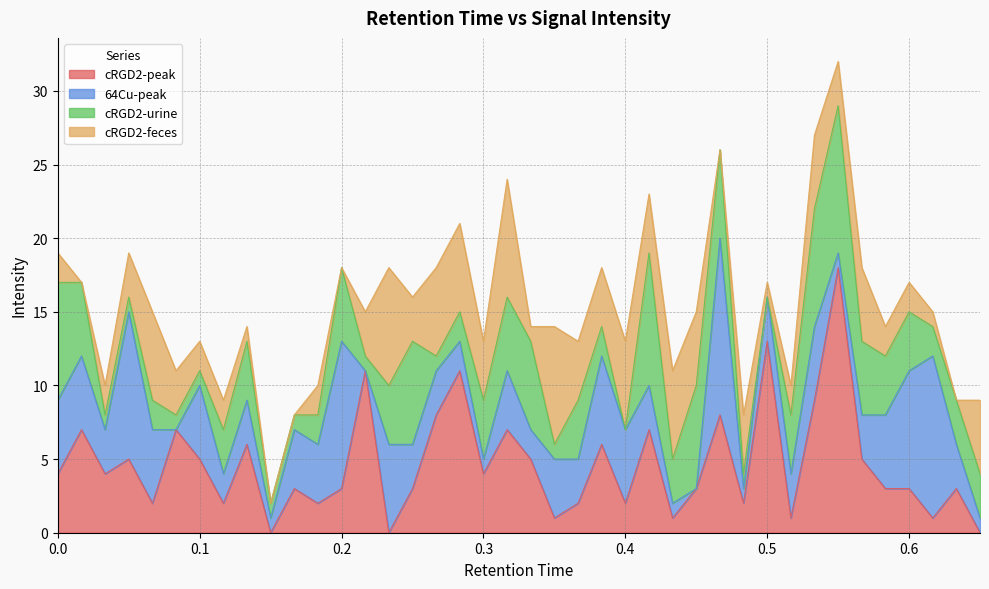

What is the maximum value shown in the chart?

18